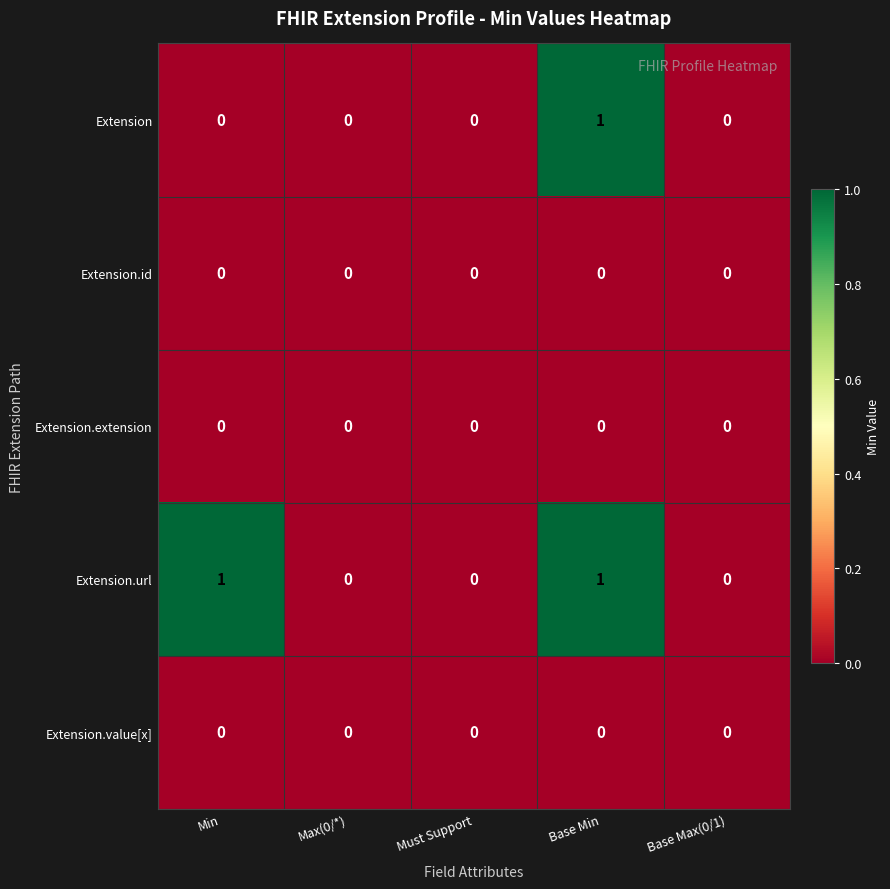

The Extension.id series shows 0 at Max(0/*). True or false?

True